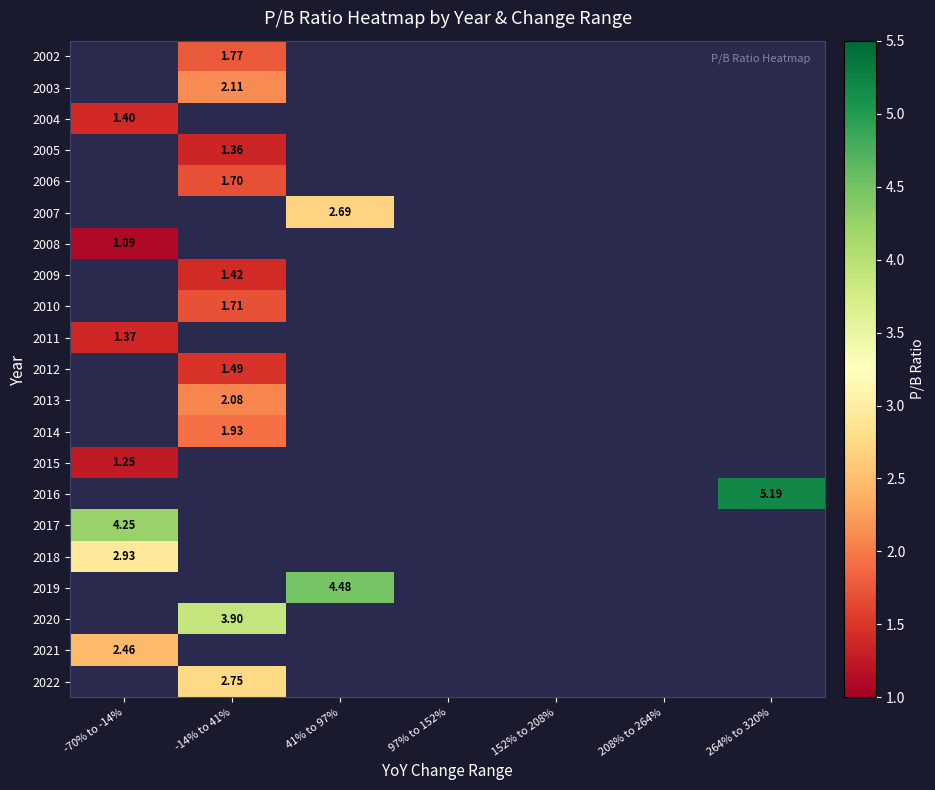

List the labels in order of 2011 value, largest first.

-70% to -14%, -14% to 41%, 41% to 97%, 97% to 152%, 152% to 208%, 208% to 264%, 264% to 320%